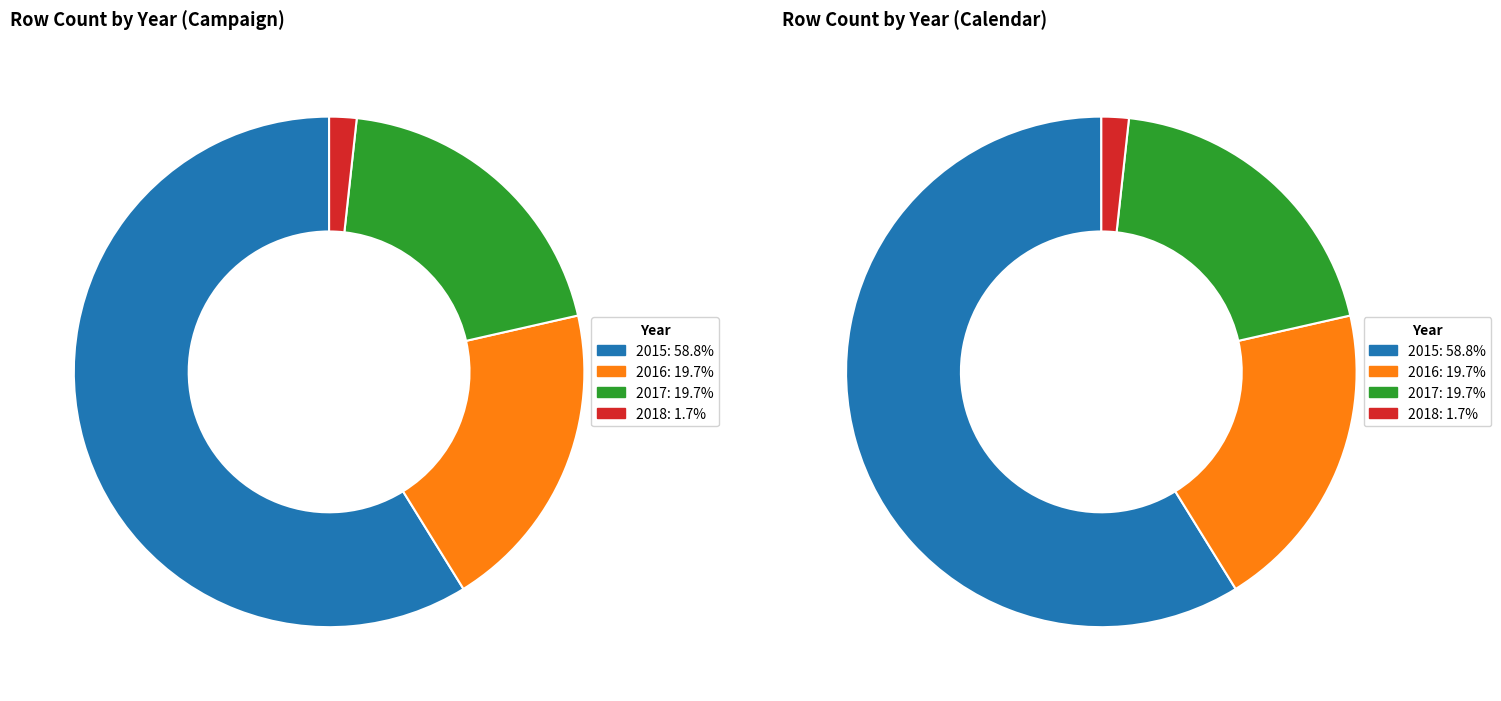

What is the majority slice?

2015